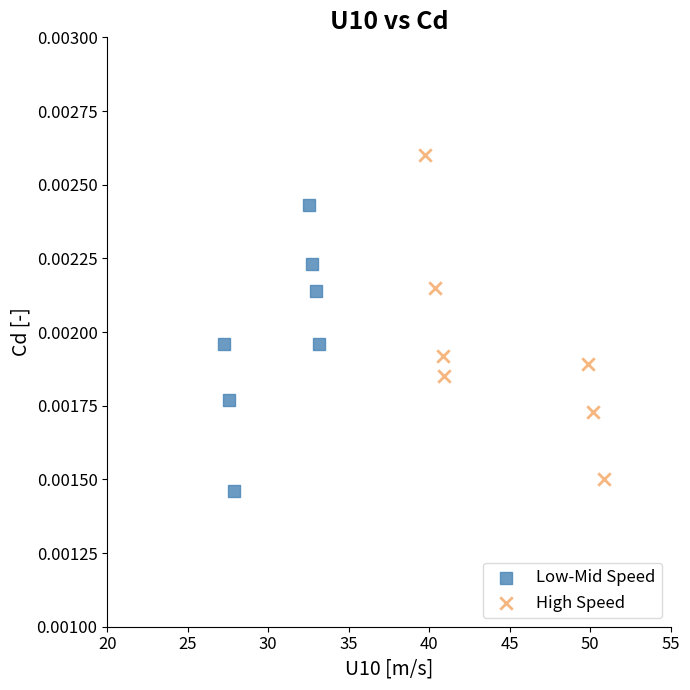

Which series reaches the maximum Y coordinate?

High Speed